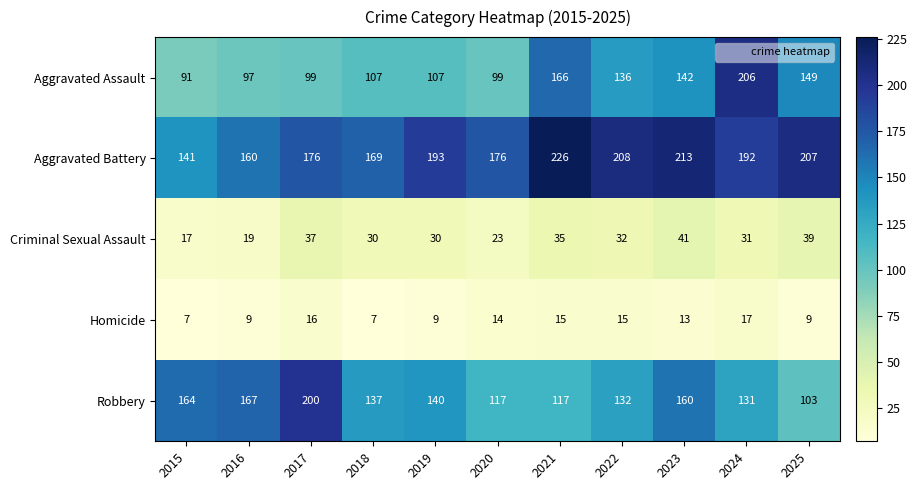

Which category has the highest value across all series?

2021